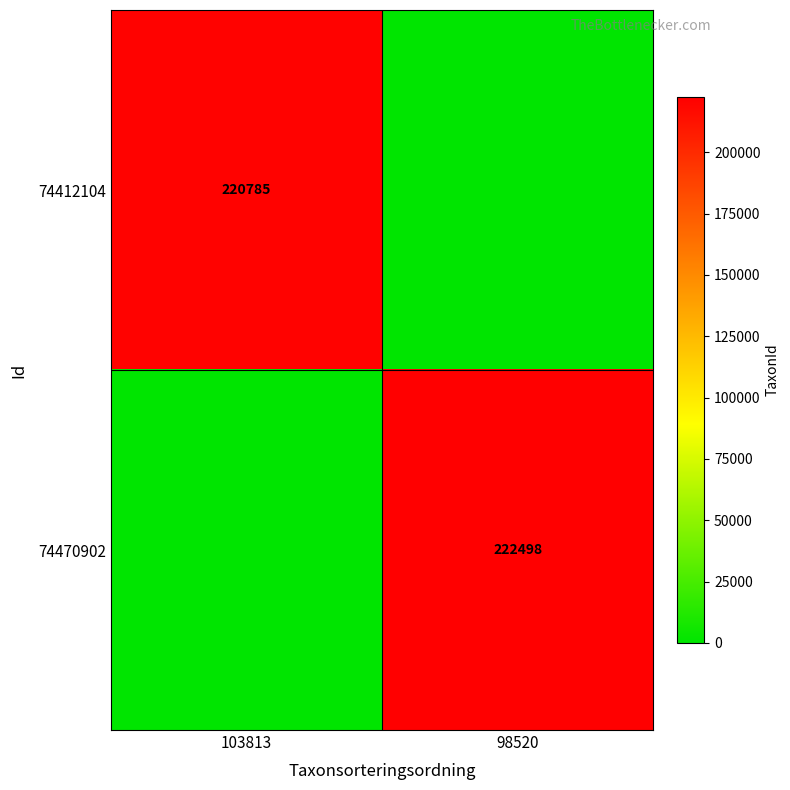

Is the value of 74412104 at 103813 greater than the value of 74470902 at 98520?

No